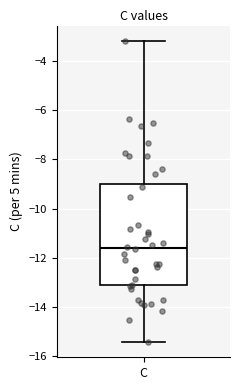

Where does the median line of the box for C sit on the y-axis? The values are not printed on the chart, so give them approximately, as read against the axis.

-11.6